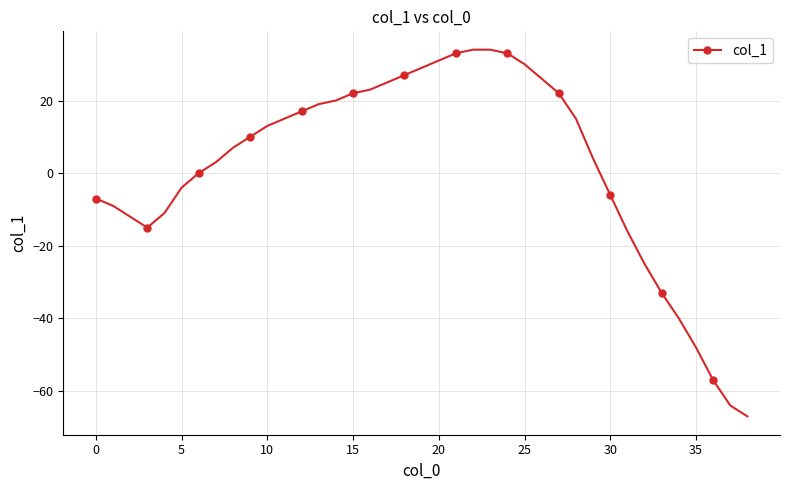

What is the value of the 3rd point from the left?

-12